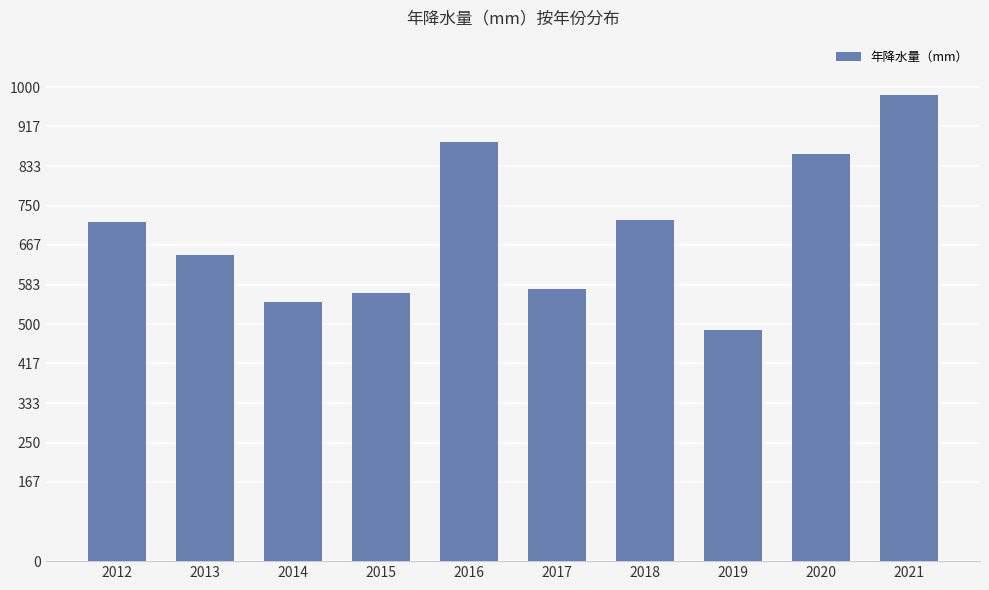

What is the change in value from 2013 to 2020?

+213.5